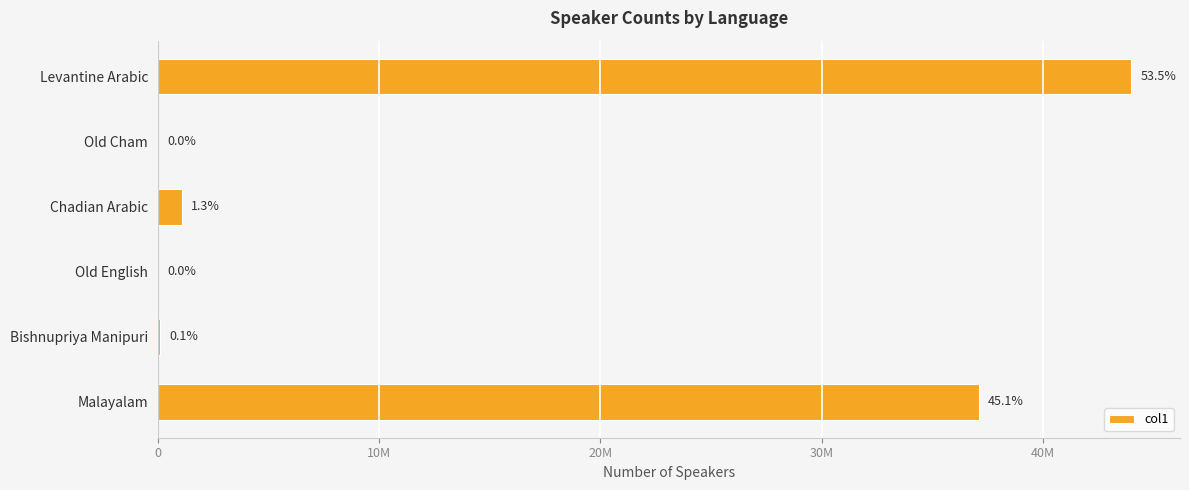

What is the average value?

13719583